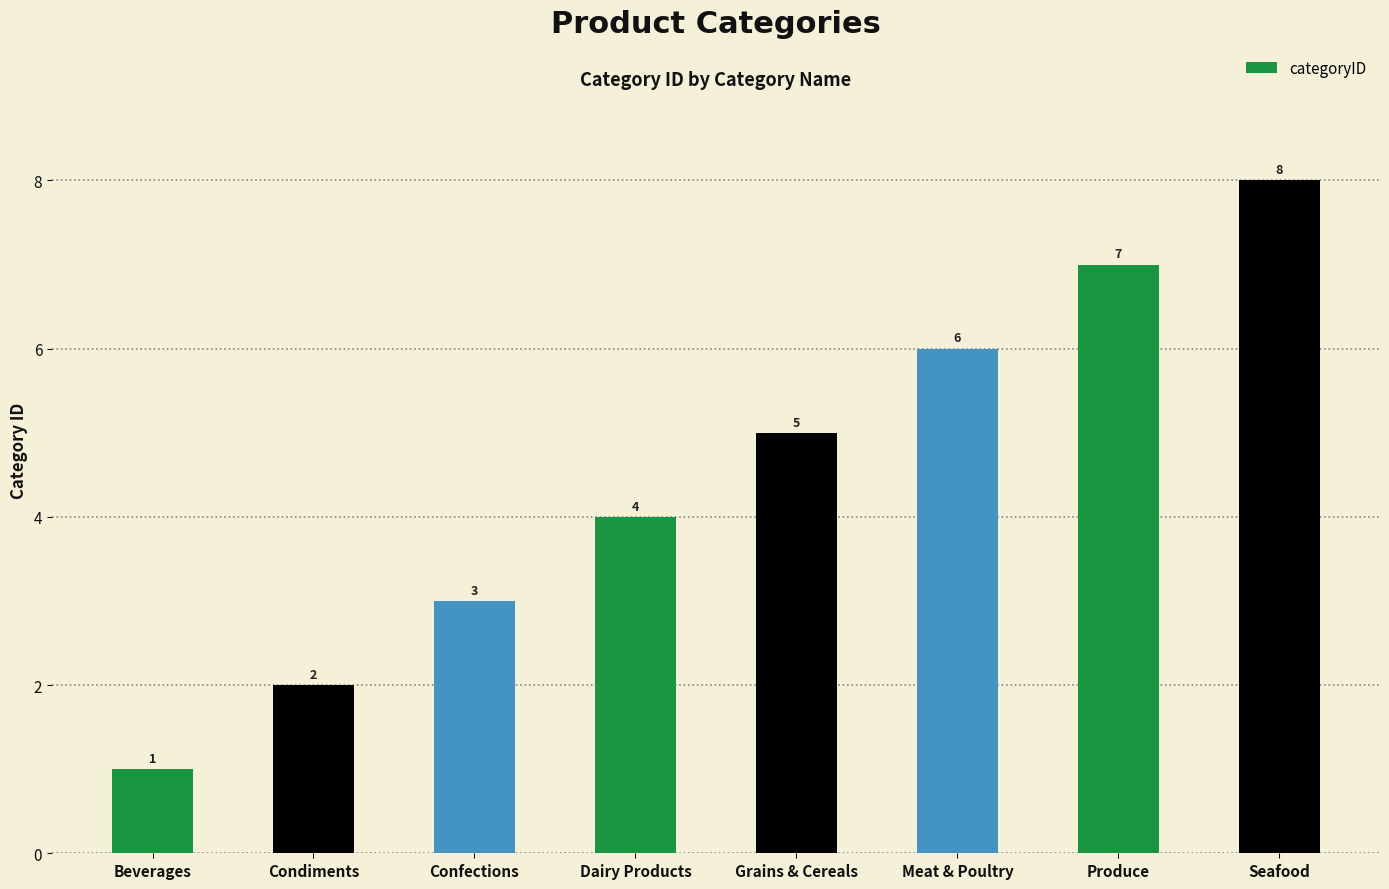

What is the approximate value at Dairy Products?

4